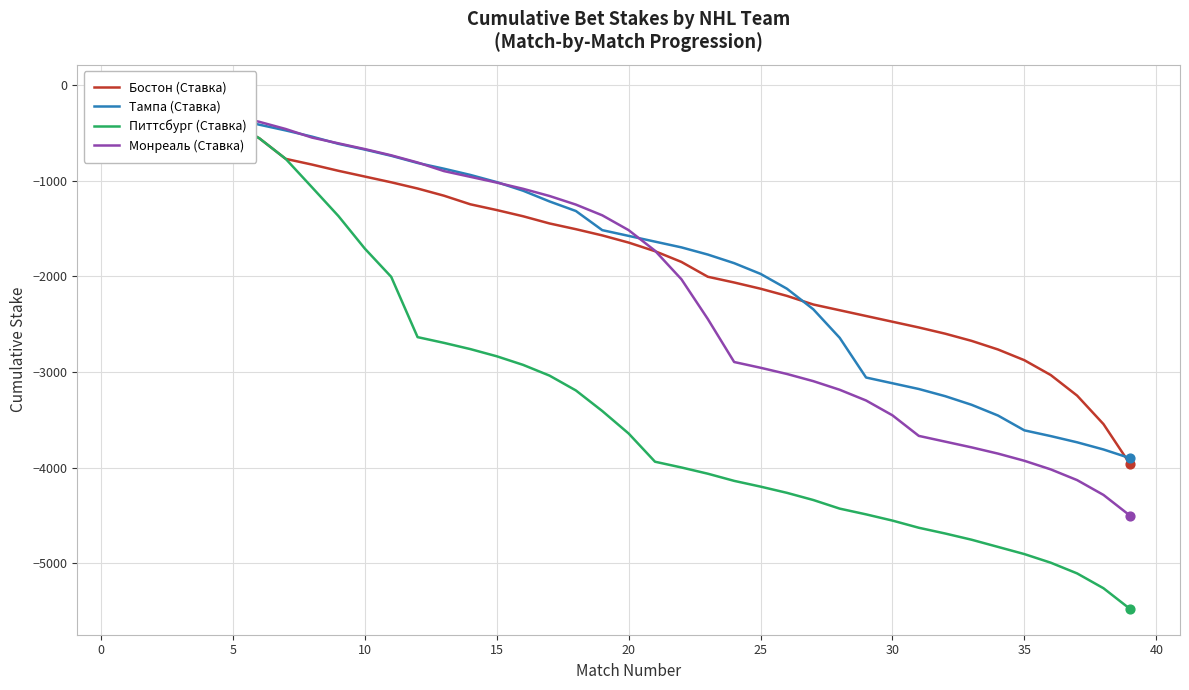

Which series contains the highest Y value?

Бостон (Ставка)